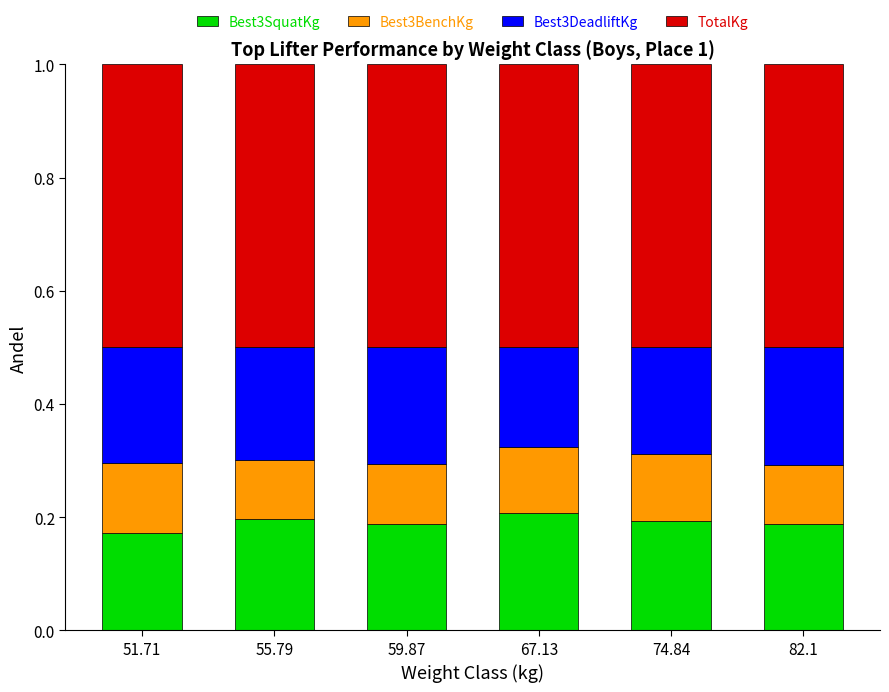

What is the total value across all series at 74.84?

1.0